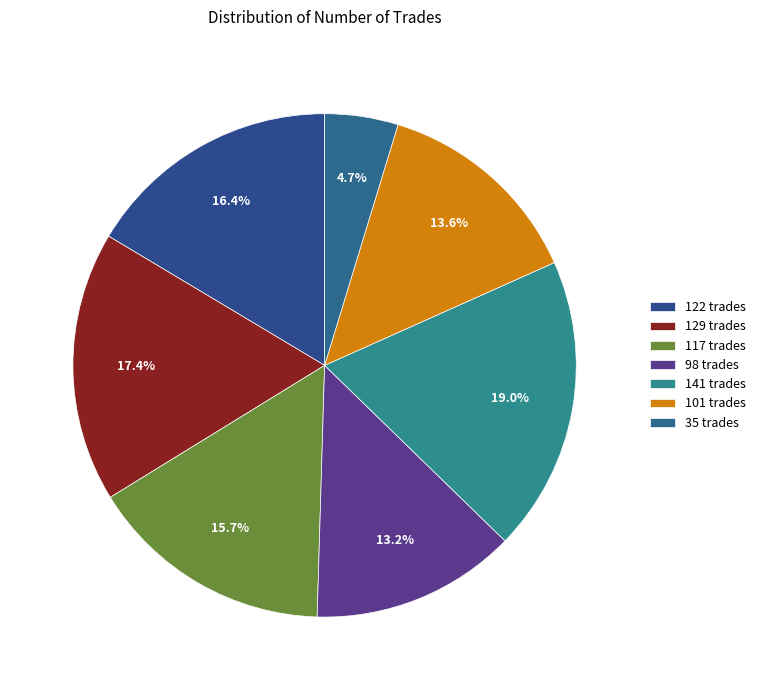

Count the number of slices in the pie.

7